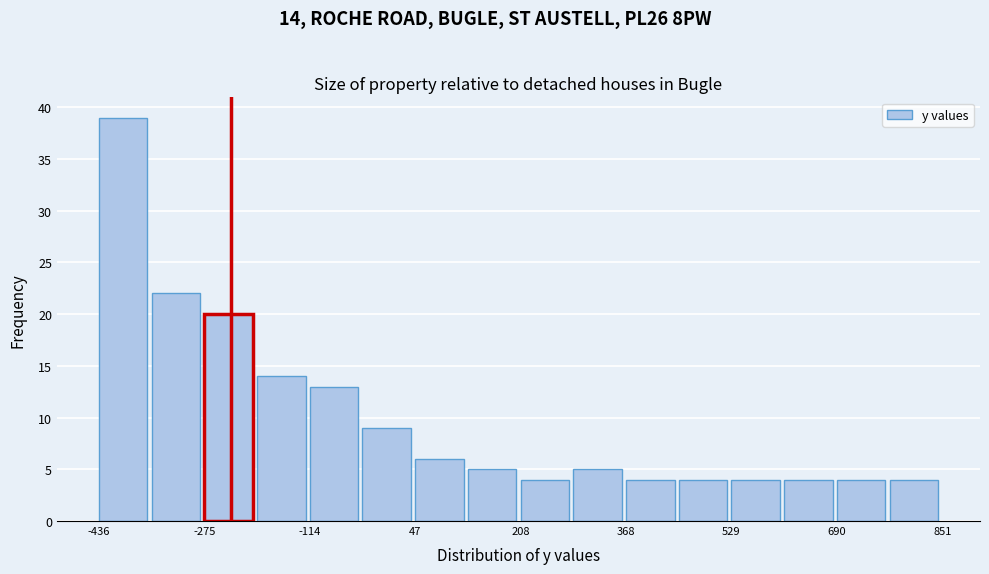

Over which range of the x-axis is the bar tallest?

-440 to -360